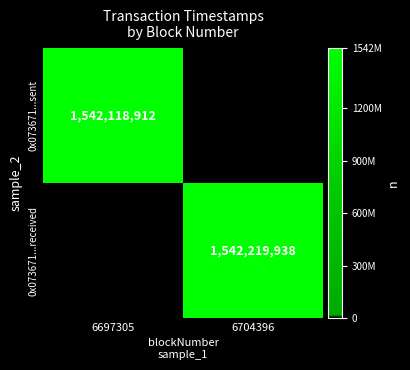

The 0x073671...sent series shows 505766263 at 6697305. True or false?

False